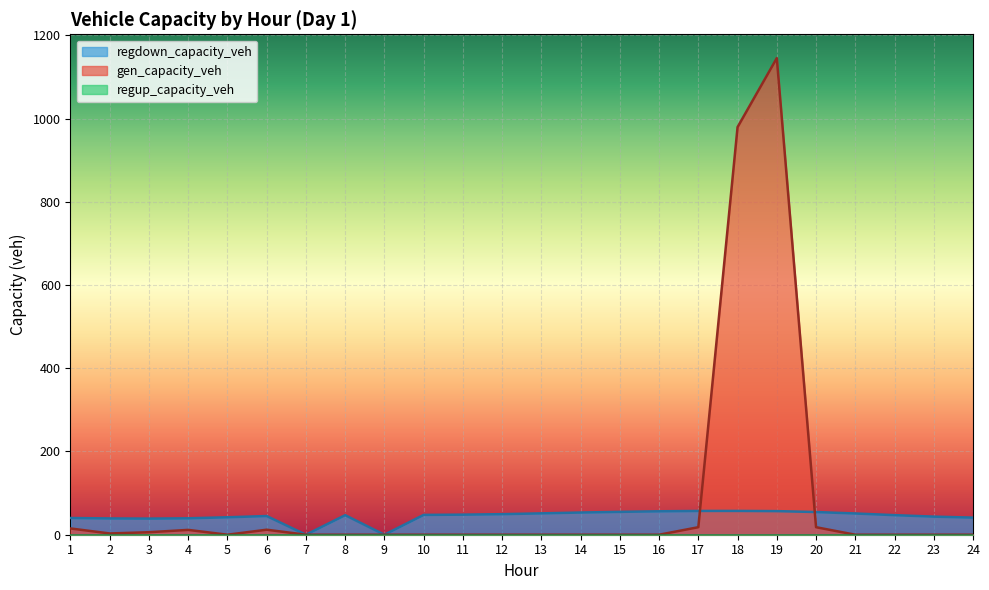

Between 1 and 21, which series saw the biggest shift?

gen_capacity_veh